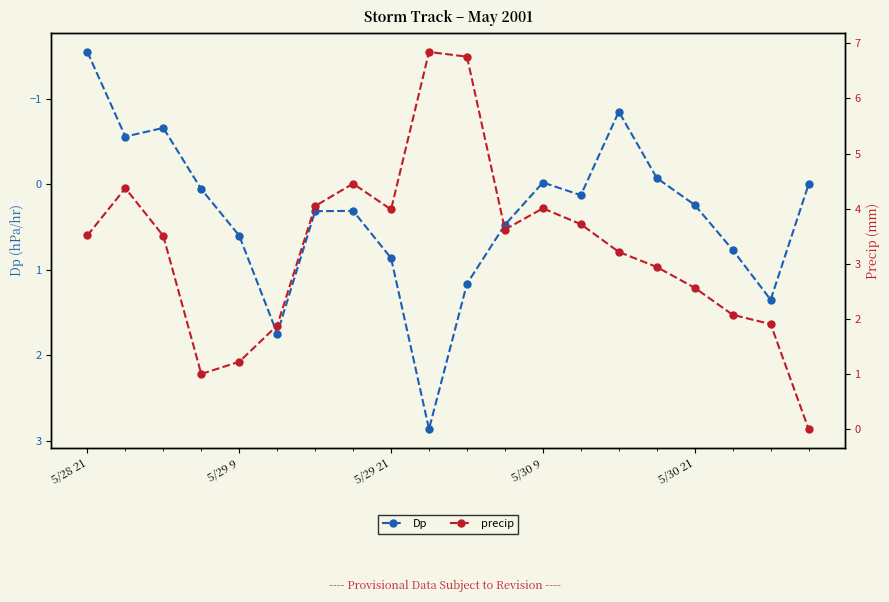

How many series are shown in this chart?

2